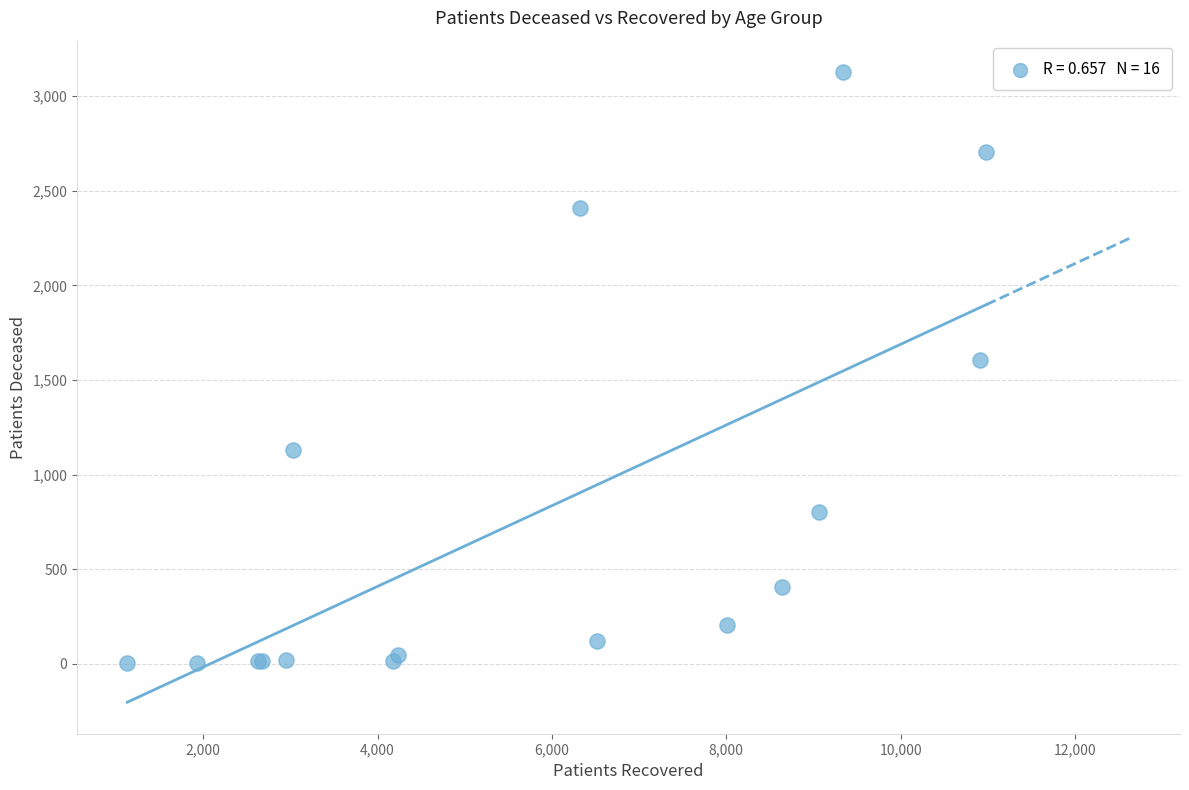

What Y value in the scatter plot is closest to 1564?

1608